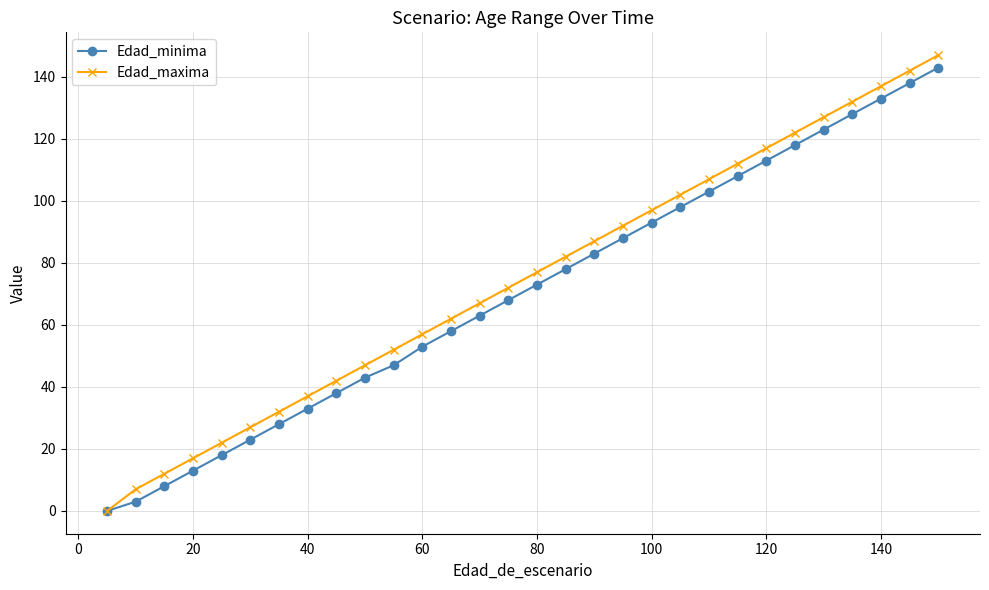

Which series has the largest range (max minus min)?

Edad_maxima